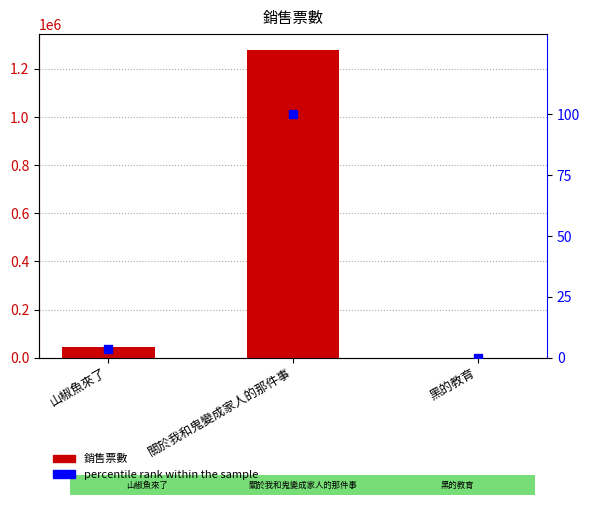

Which series has the widest spread of Y values?

銷售票數